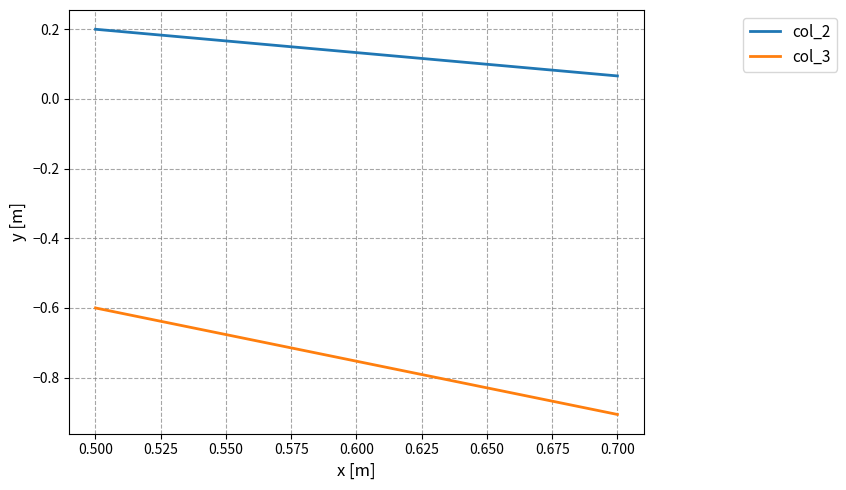

Does the chart display data point markers on the line(s)?

No